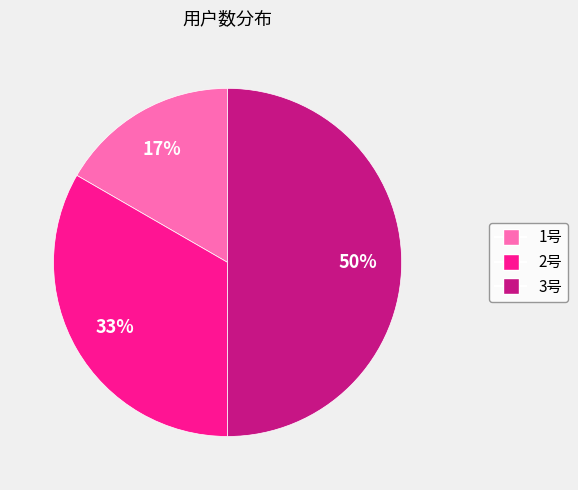

Combined, do 2号 and 3号 account for over 50%?

Yes